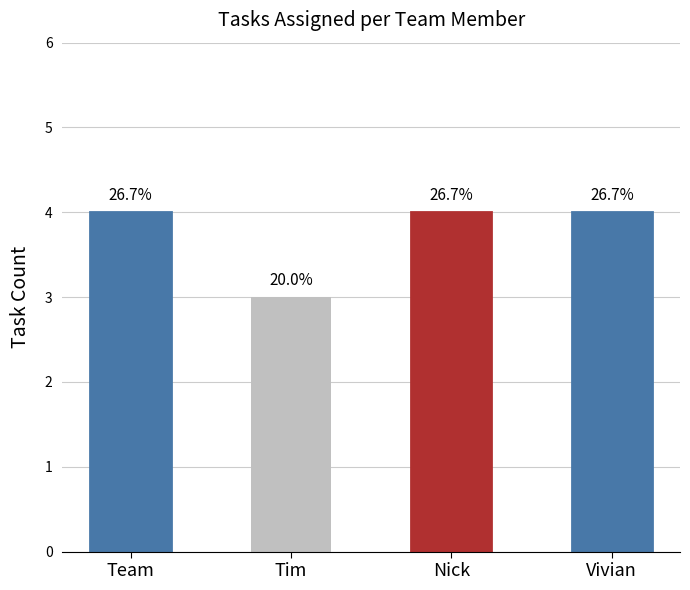

Which has a higher value, Nick or Tim?

Nick